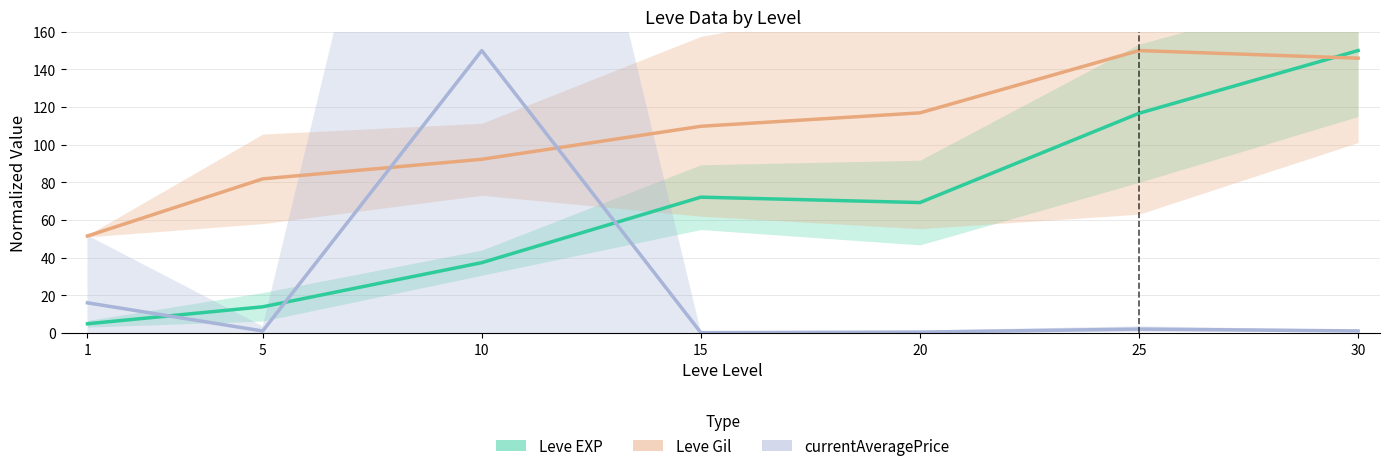

What is the total value across all series at 10?

279.7